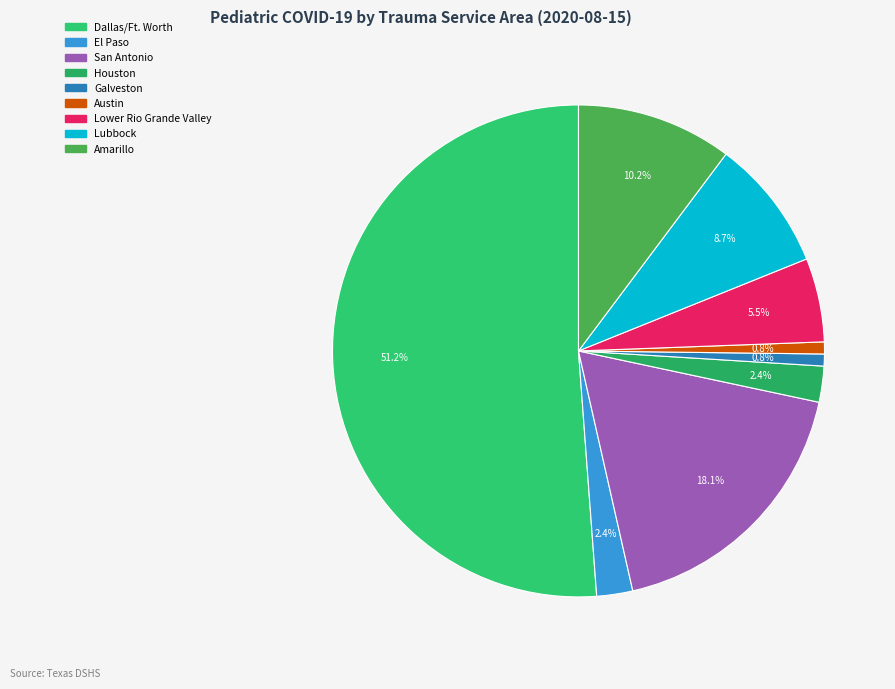

Which category has the biggest portion of the pie?

Dallas/Ft. Worth